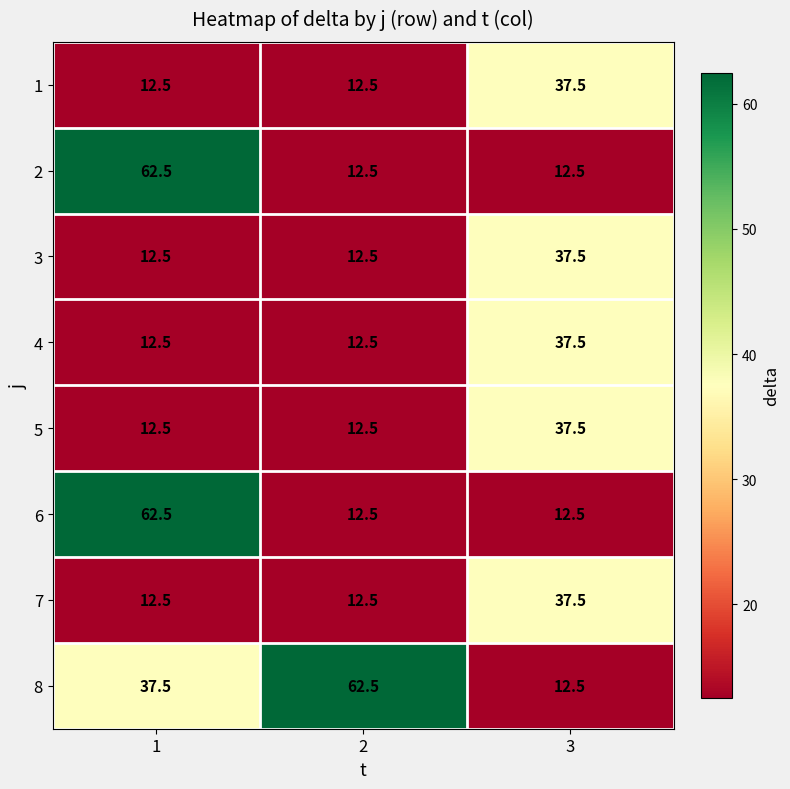

Reading right to left, transcribe all the data shown in this chart.

1: 37.5	12.5	12.5
2: 12.5	12.5	62.5
3: 37.5	12.5	12.5
4: 37.5	12.5	12.5
5: 37.5	12.5	12.5
6: 12.5	12.5	62.5
7: 37.5	12.5	12.5
8: 12.5	62.5	37.5